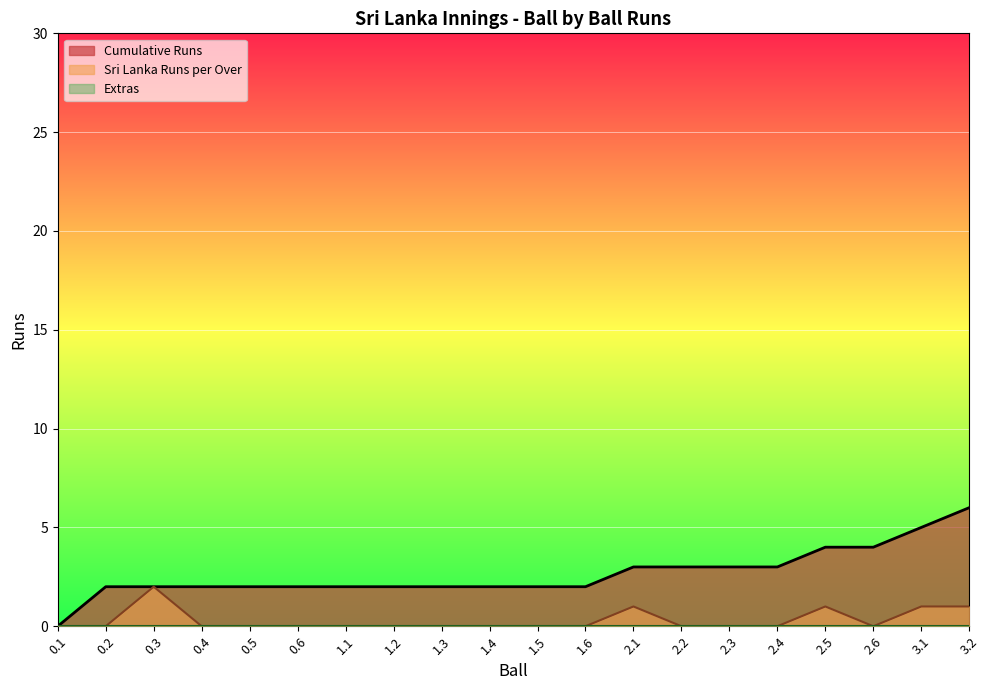

Which series has the widest spread of values?

Cumulative Runs